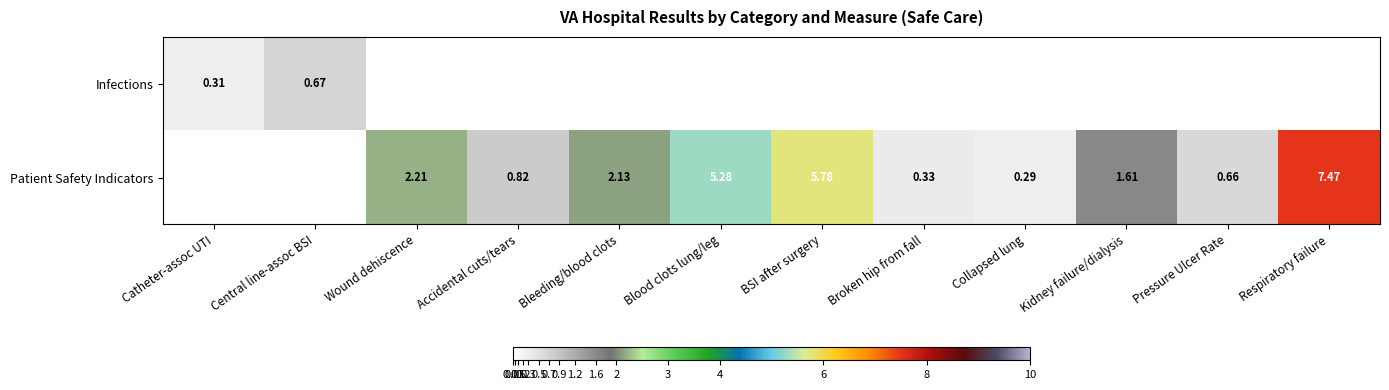

How many data points does each series have?

12